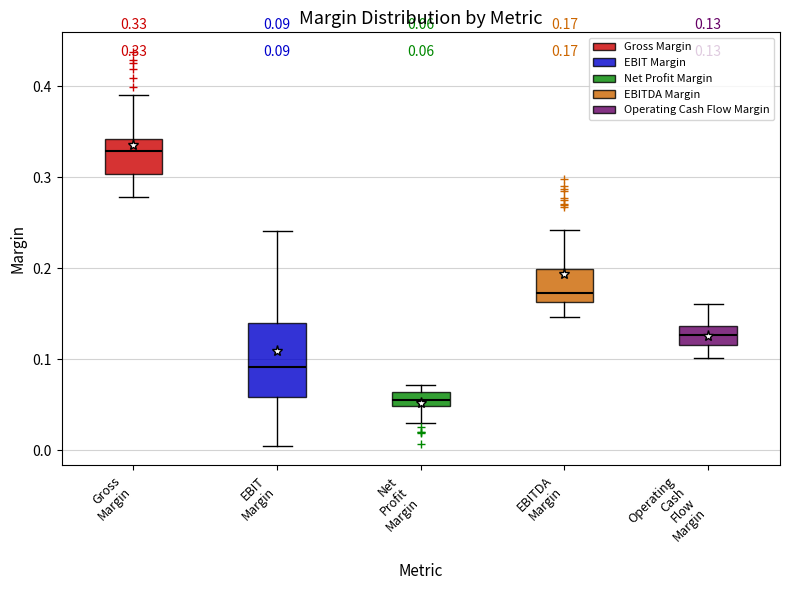

Which box is the tallest, from its lower edge to its upper edge?

EBIT Margin